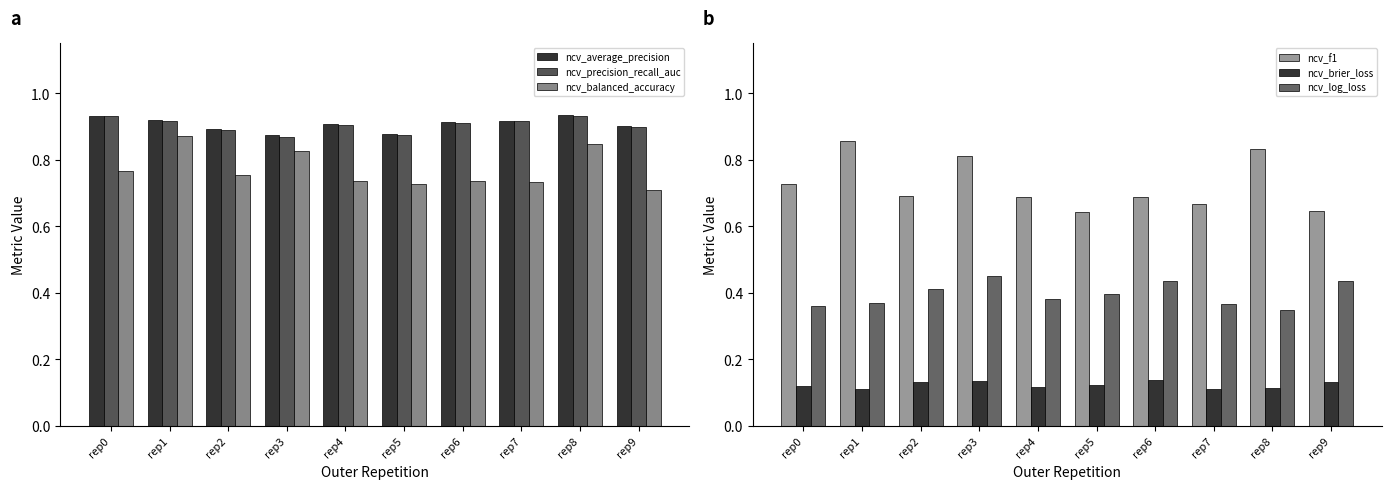

Reading left to right, list all the values displayed in this chart.

ncv_average_precision: rep0=0.9	rep1=0.9	rep2=0.9	rep3=0.9	rep4=0.9	rep5=0.9	rep6=0.9	rep7=0.9	rep8=0.9	rep9=0.9
ncv_precision_recall_auc: rep0=0.9	rep1=0.9	rep2=0.9	rep3=0.9	rep4=0.9	rep5=0.9	rep6=0.9	rep7=0.9	rep8=0.9	rep9=0.9
ncv_balanced_accuracy: rep0=0.8	rep1=0.9	rep2=0.8	rep3=0.8	rep4=0.7	rep5=0.7	rep6=0.7	rep7=0.7	rep8=0.8	rep9=0.7
ncv_f1: rep0=0.7	rep1=0.9	rep2=0.7	rep3=0.8	rep4=0.7	rep5=0.6	rep6=0.7	rep7=0.7	rep8=0.8	rep9=0.6
ncv_brier_loss: rep0=0.1	rep1=0.1	rep2=0.1	rep3=0.1	rep4=0.1	rep5=0.1	rep6=0.1	rep7=0.1	rep8=0.1	rep9=0.1
ncv_log_loss: rep0=0.4	rep1=0.4	rep2=0.4	rep3=0.4	rep4=0.4	rep5=0.4	rep6=0.4	rep7=0.4	rep8=0.3	rep9=0.4